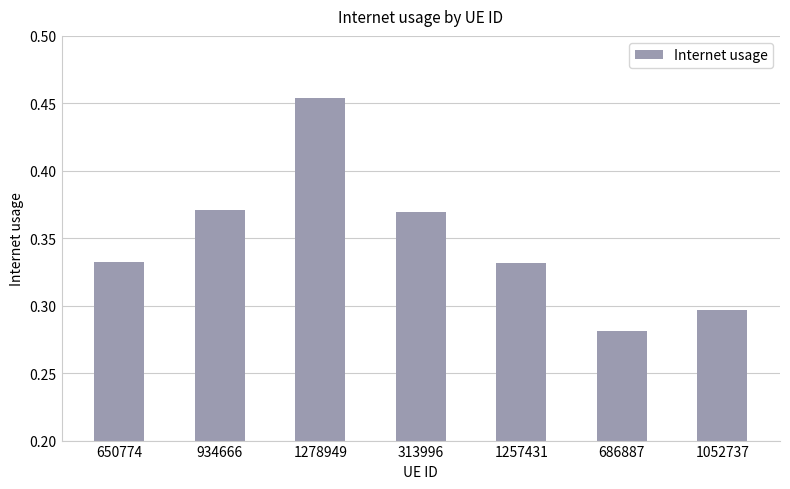

At which category does the chart reach its peak across all series?

1278949